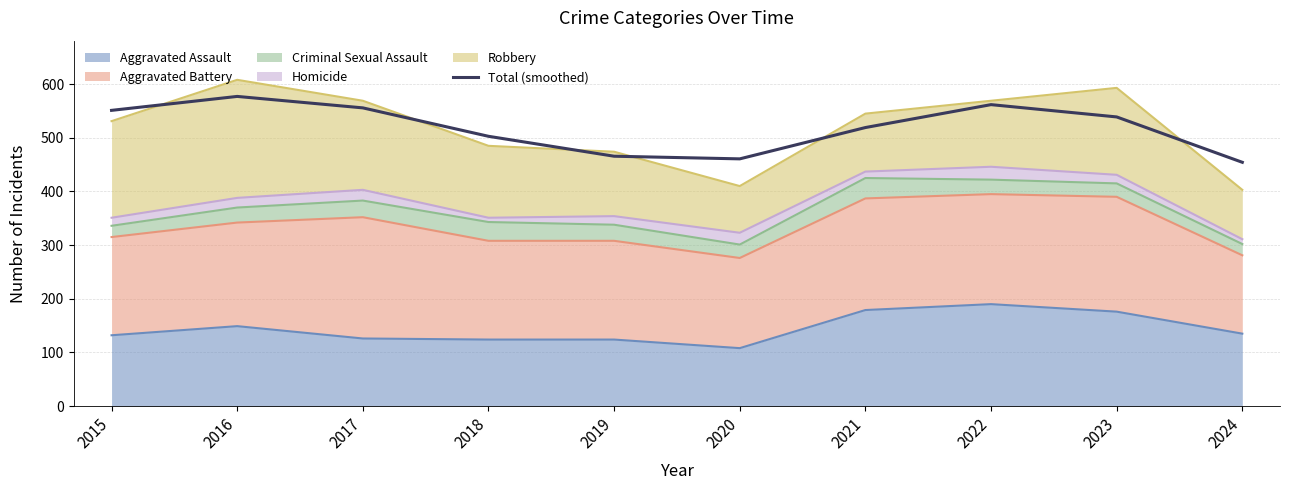

List the labels in order of value, largest first.

2016, 2022, 2017, 2015, 2023, 2021, 2018, 2019, 2020, 2024